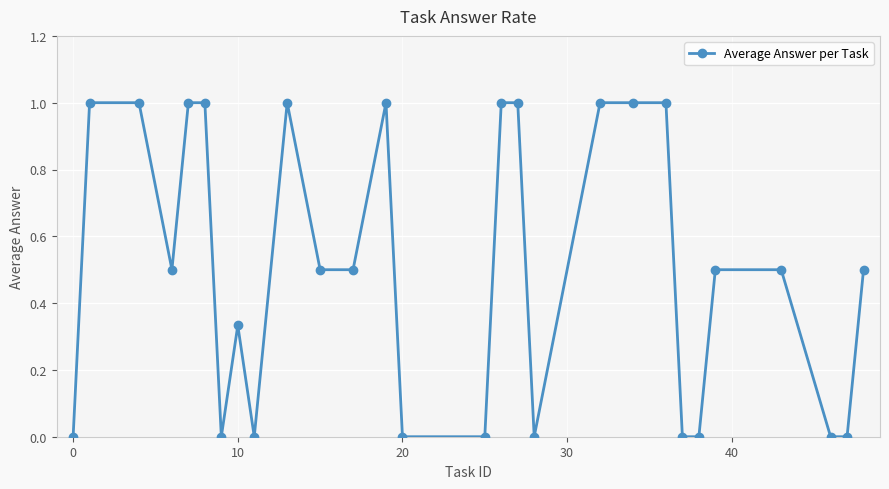

What is the value of the 16th point from the left?

1.0